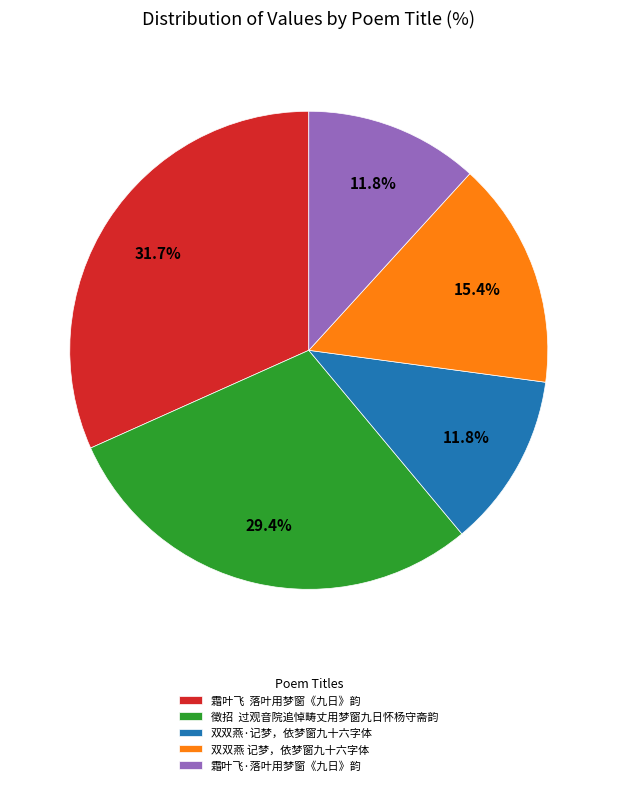

Is the sum of 霜叶飞·落叶用梦窗《九日》韵 and 徵招 过观音院追悼畴丈用梦窗九日怀杨守斋韵 greater than half?

No